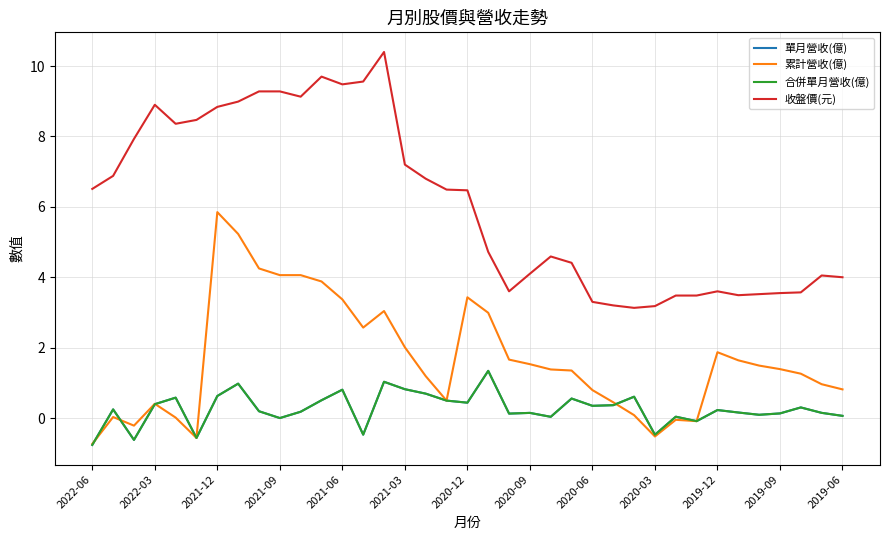

Does the chart have visible grid lines?

Yes